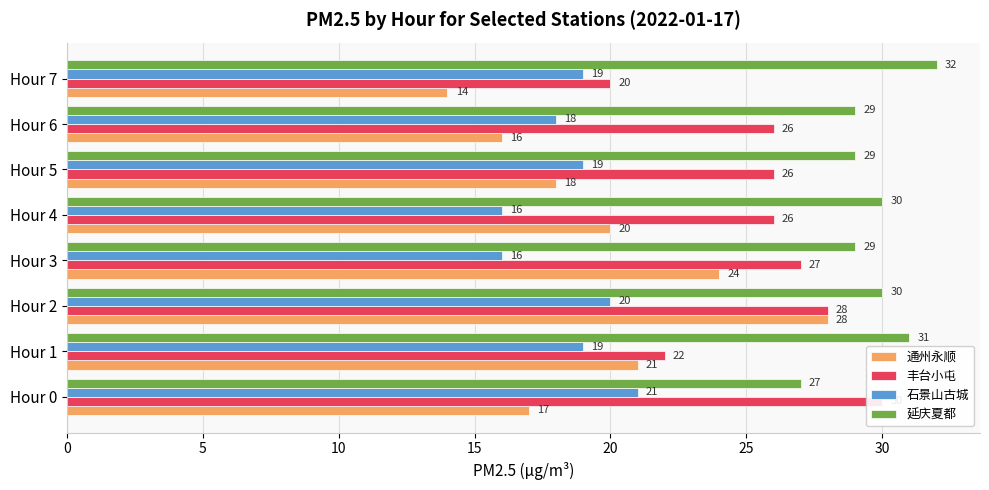

What is the average value of the 石景山古城 series?

18